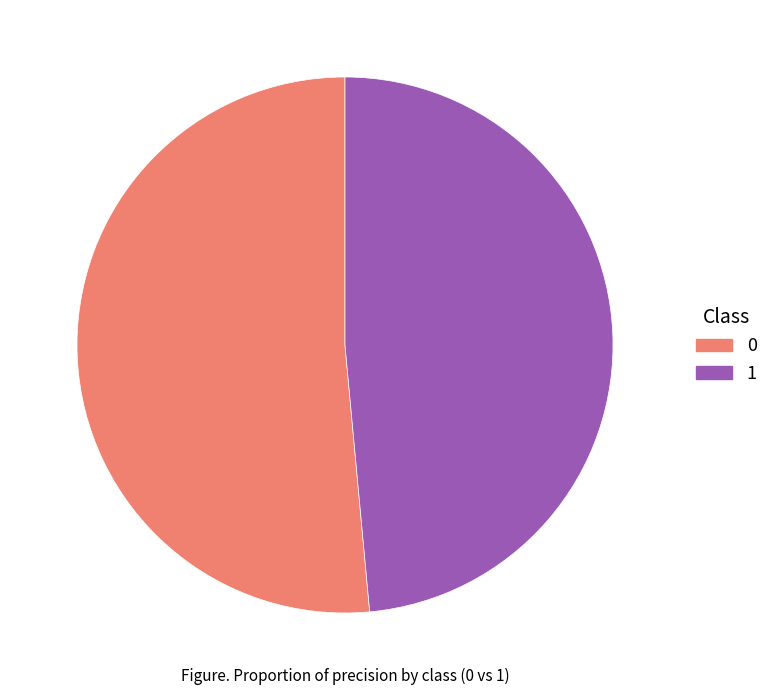

Is the sum of 0 and 1 greater than half?

Yes